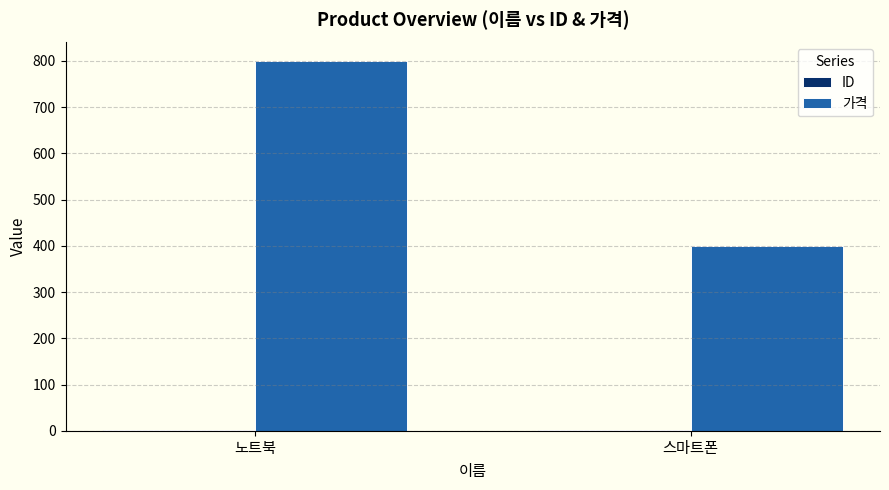

What is the sum of all 가격 values?

1200